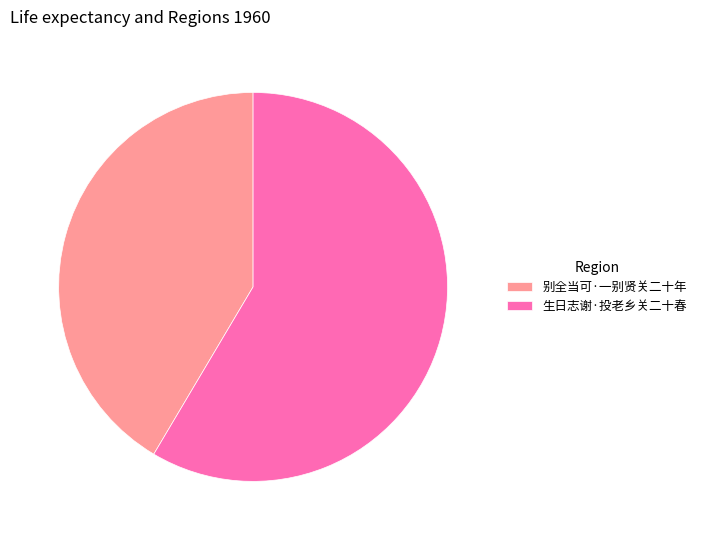

Combined, do 别全当可·一别贤关二十年 and 生日志谢·投老乡关二十春 account for over 50%?

Yes